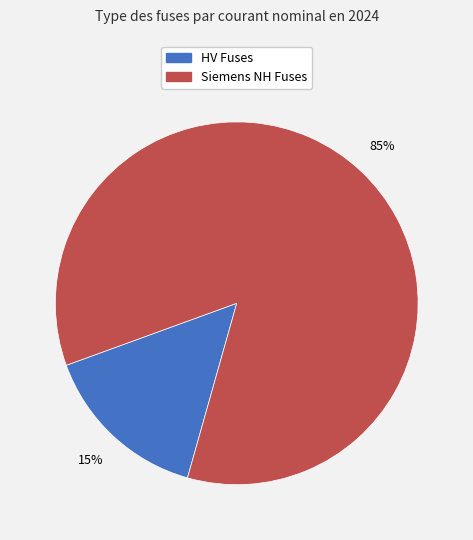

Between Siemens NH Fuses and HV Fuses, which is larger?

Siemens NH Fuses